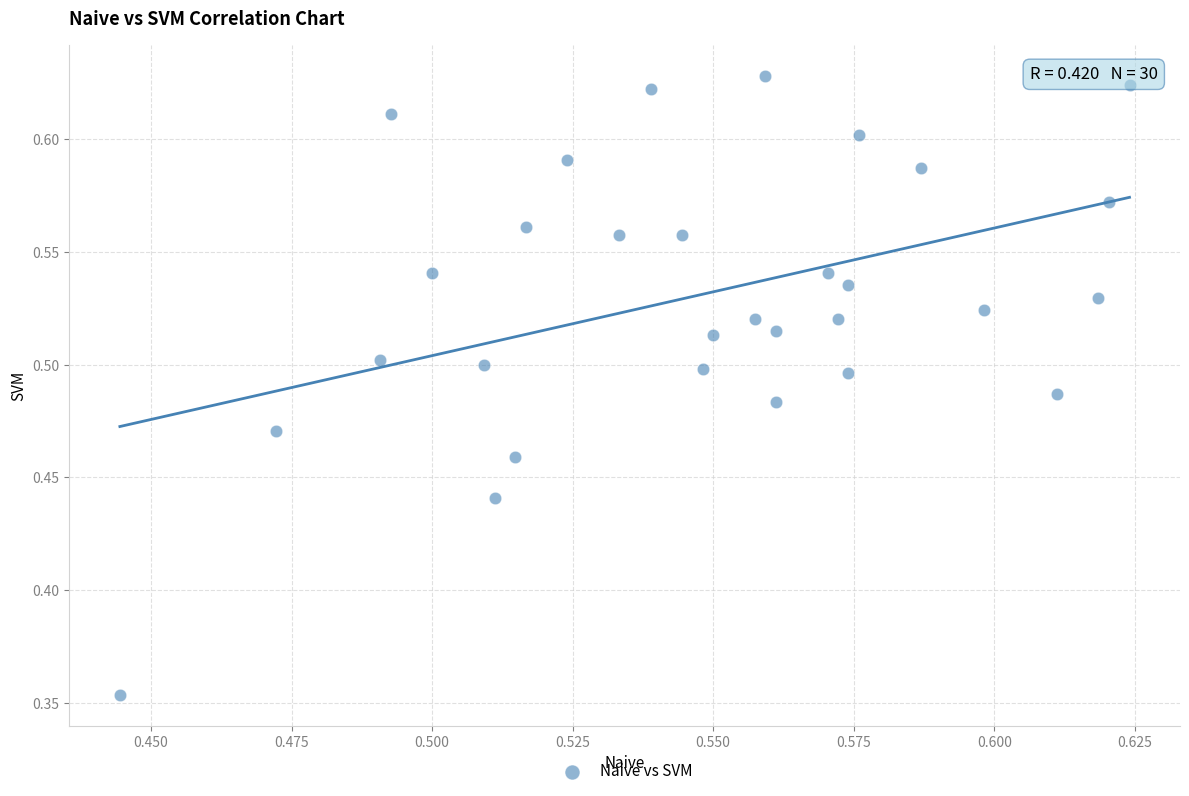

Count the number of points in this scatter plot.

30